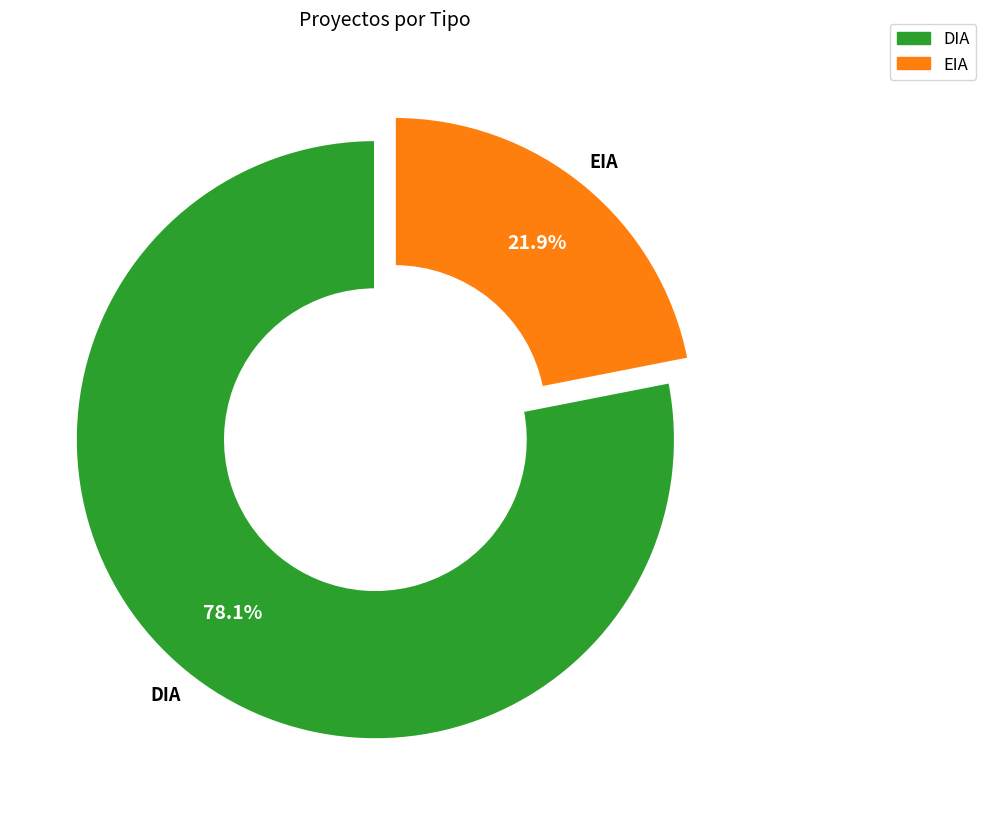

How many slices are in this pie chart?

2